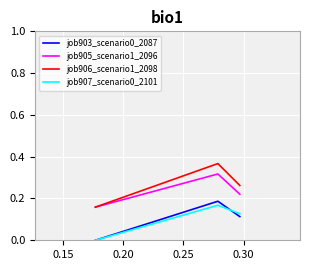

Does the chart display data point markers on the line(s)?

No